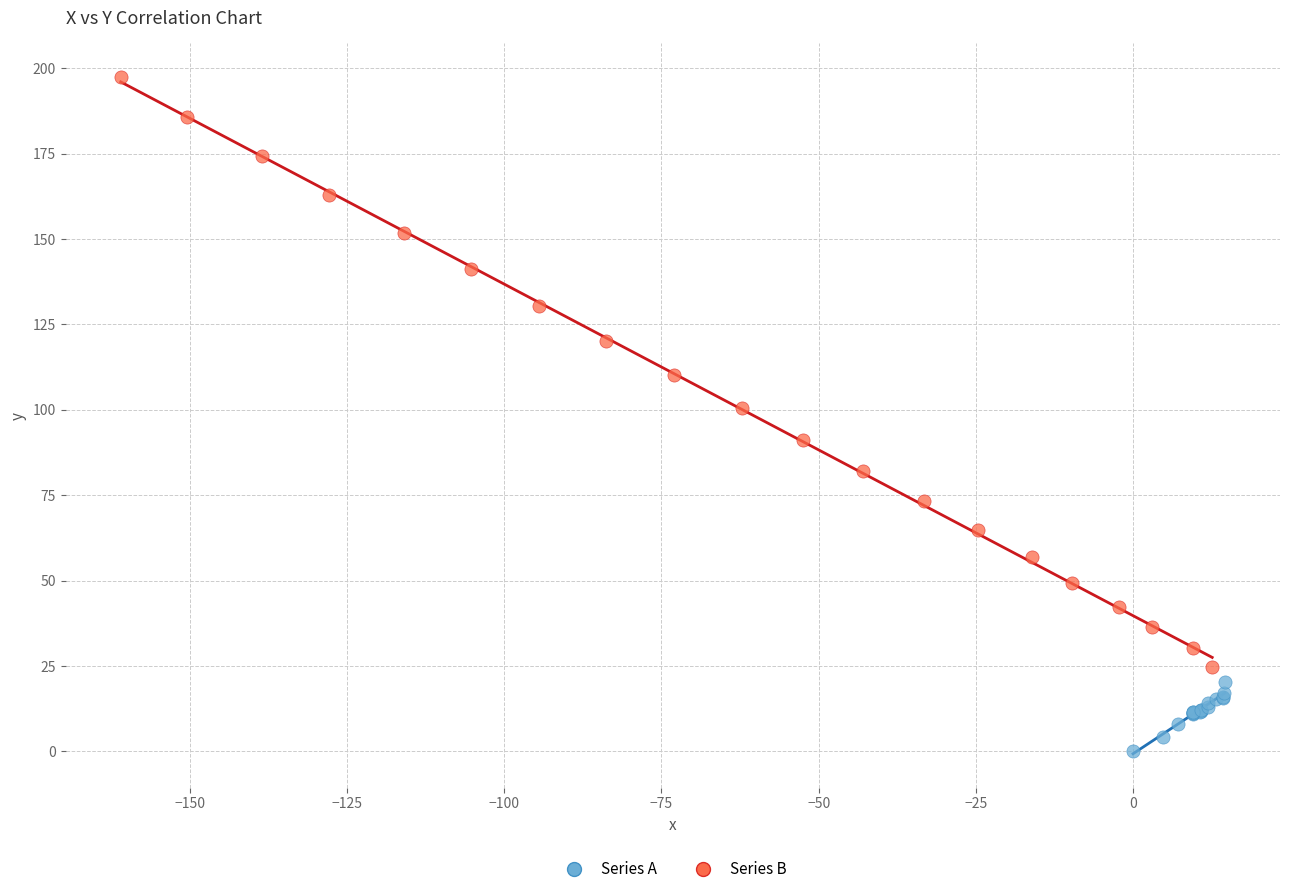

Which series reaches the minimum Y coordinate?

Series A